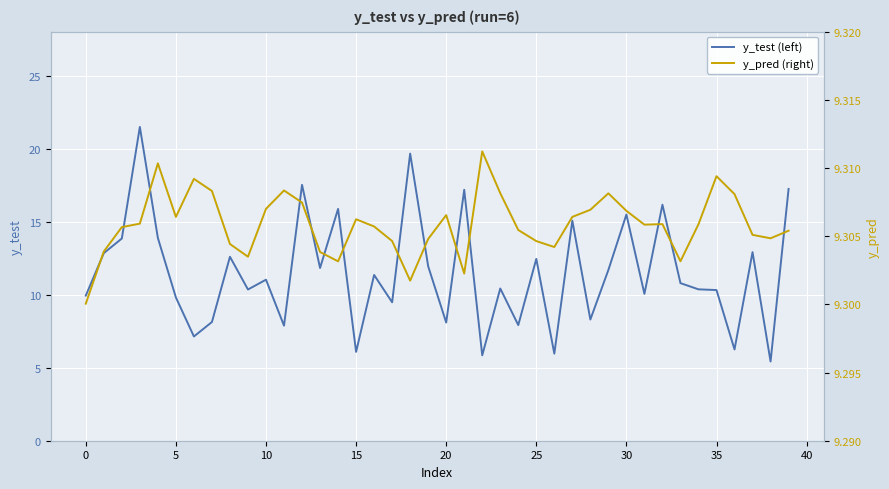

True or false: y_pred (right) and y_test (left) cross at least once.

True